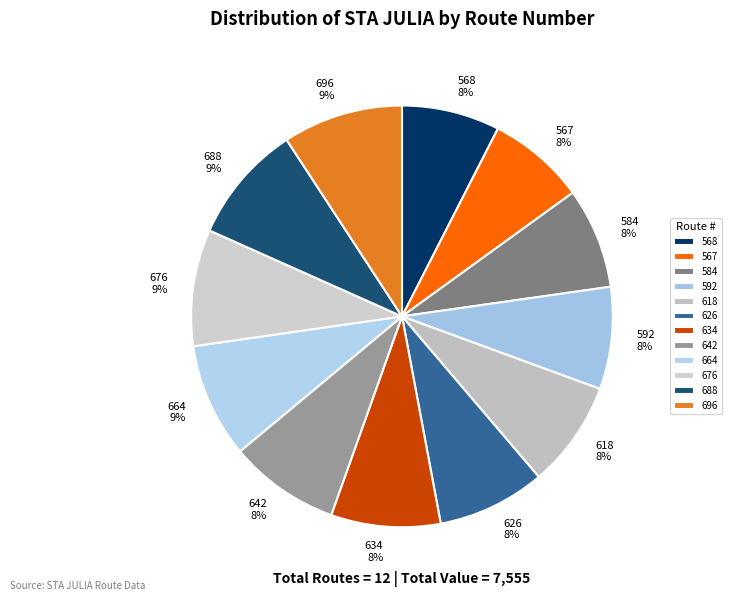

Is it true that 618 is 8% of the pie?

True